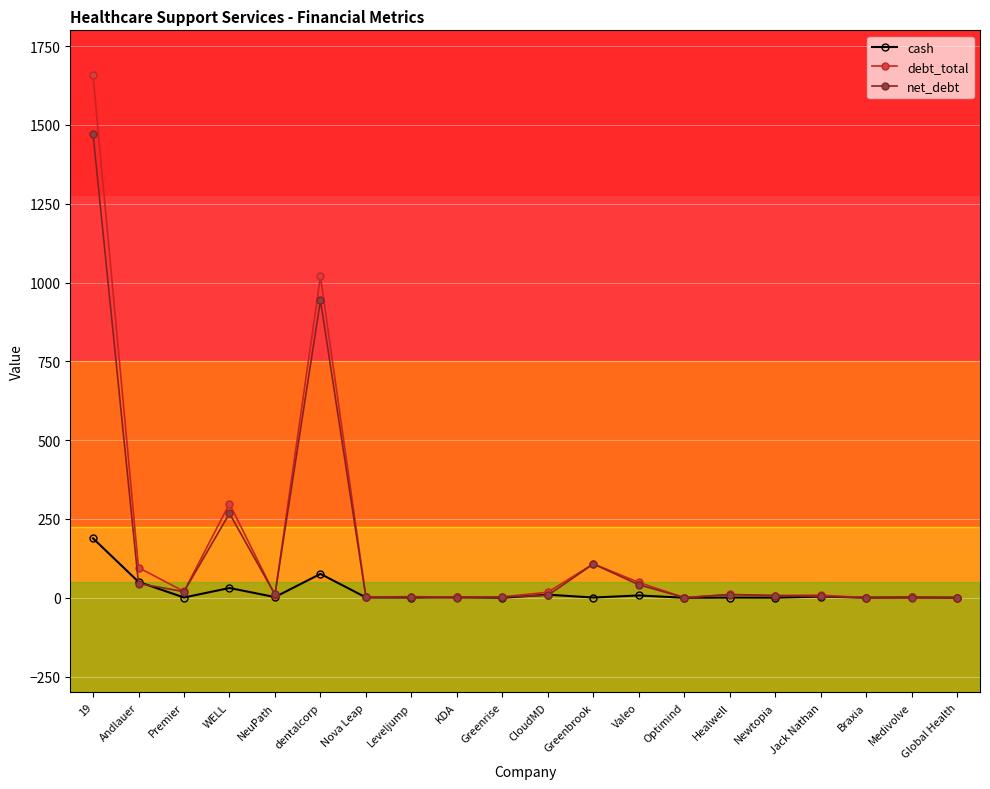

How many lines are shown in the chart?

3